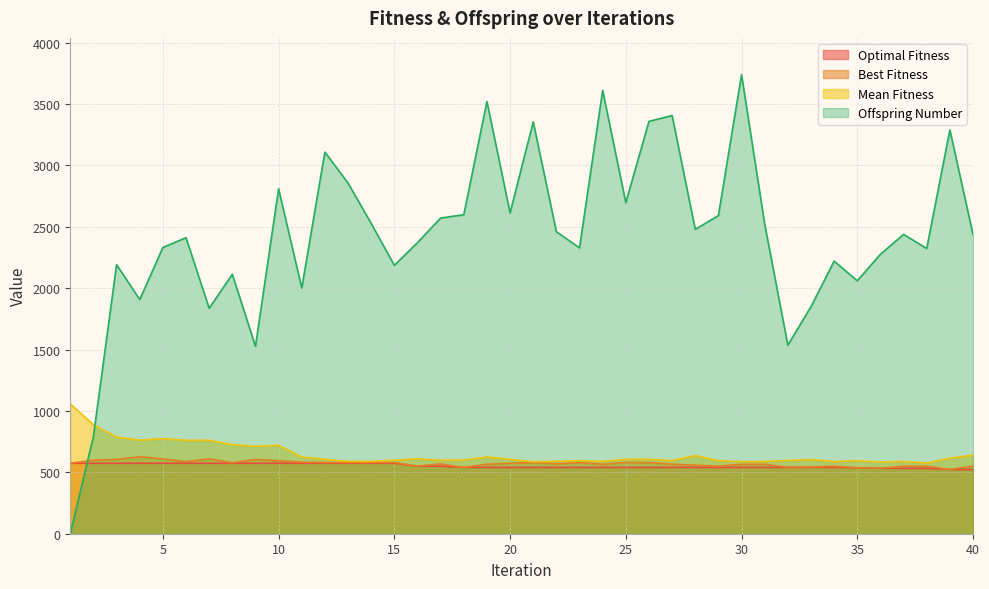

What is the value of the Optimal Fitness point at the 18th from the left?

540